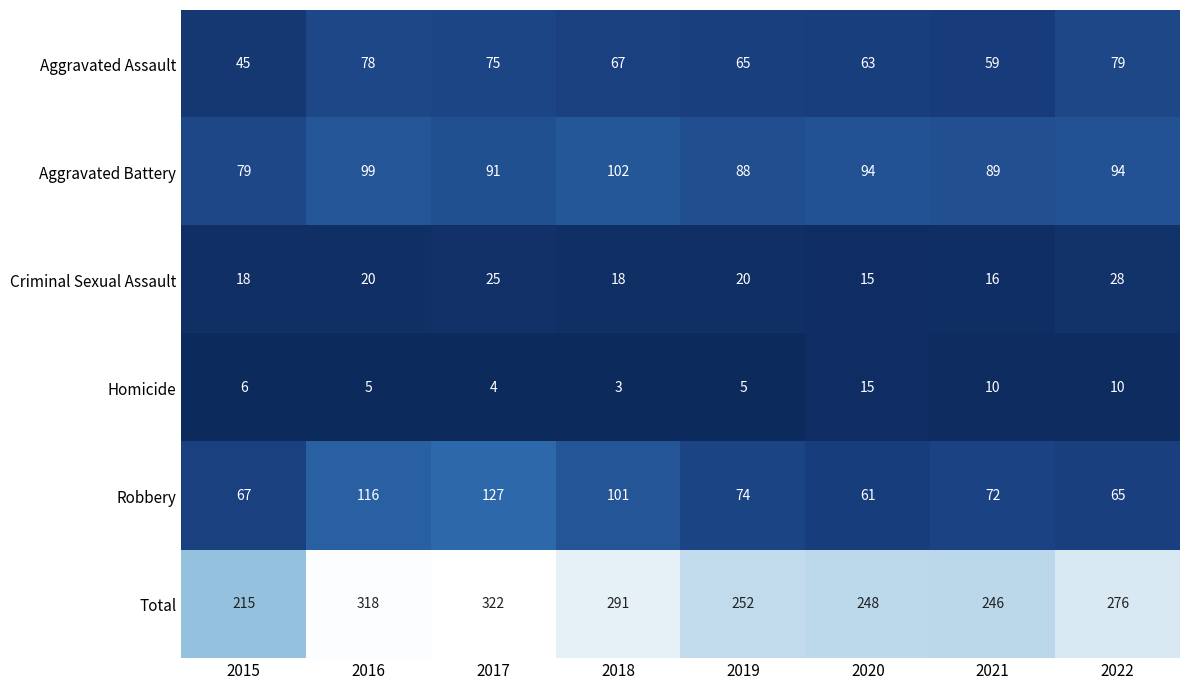

What is the average value of the Robbery series?

85